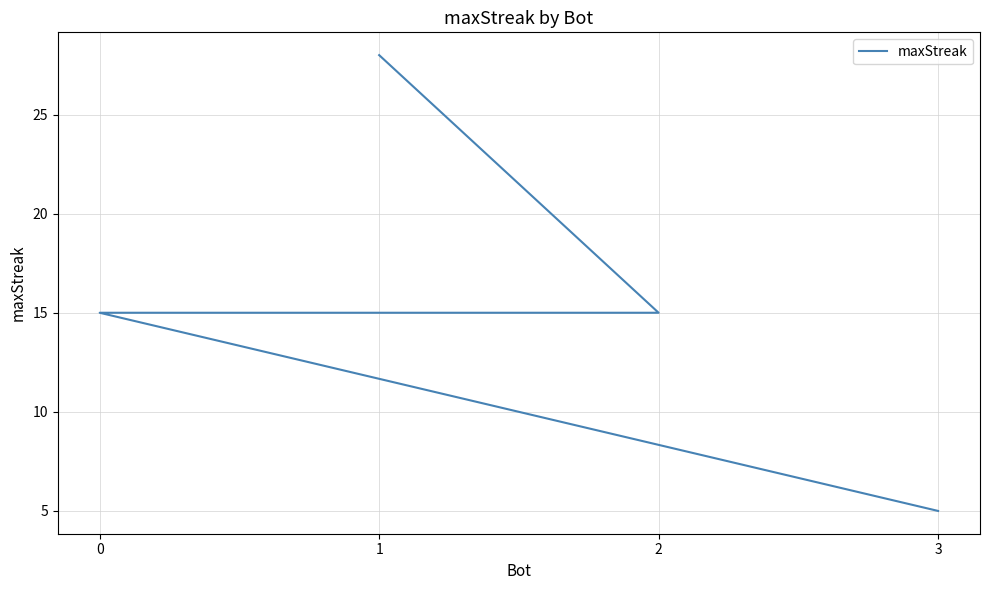

What is the sum of the values at 3 and 1?

33